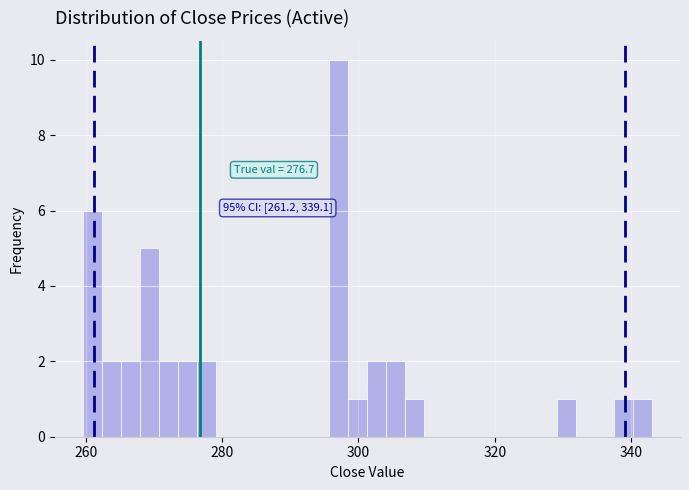

Read against the x-axis, roughly where is the centre of the tallest bar?

298